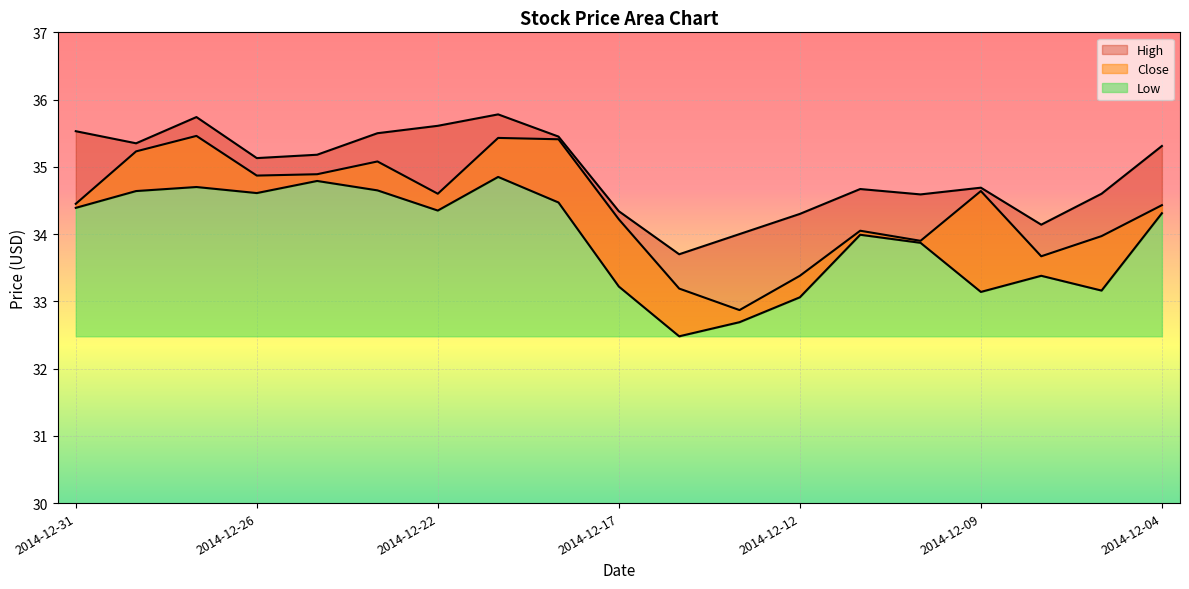

What is the average value of the Close series?

34.4